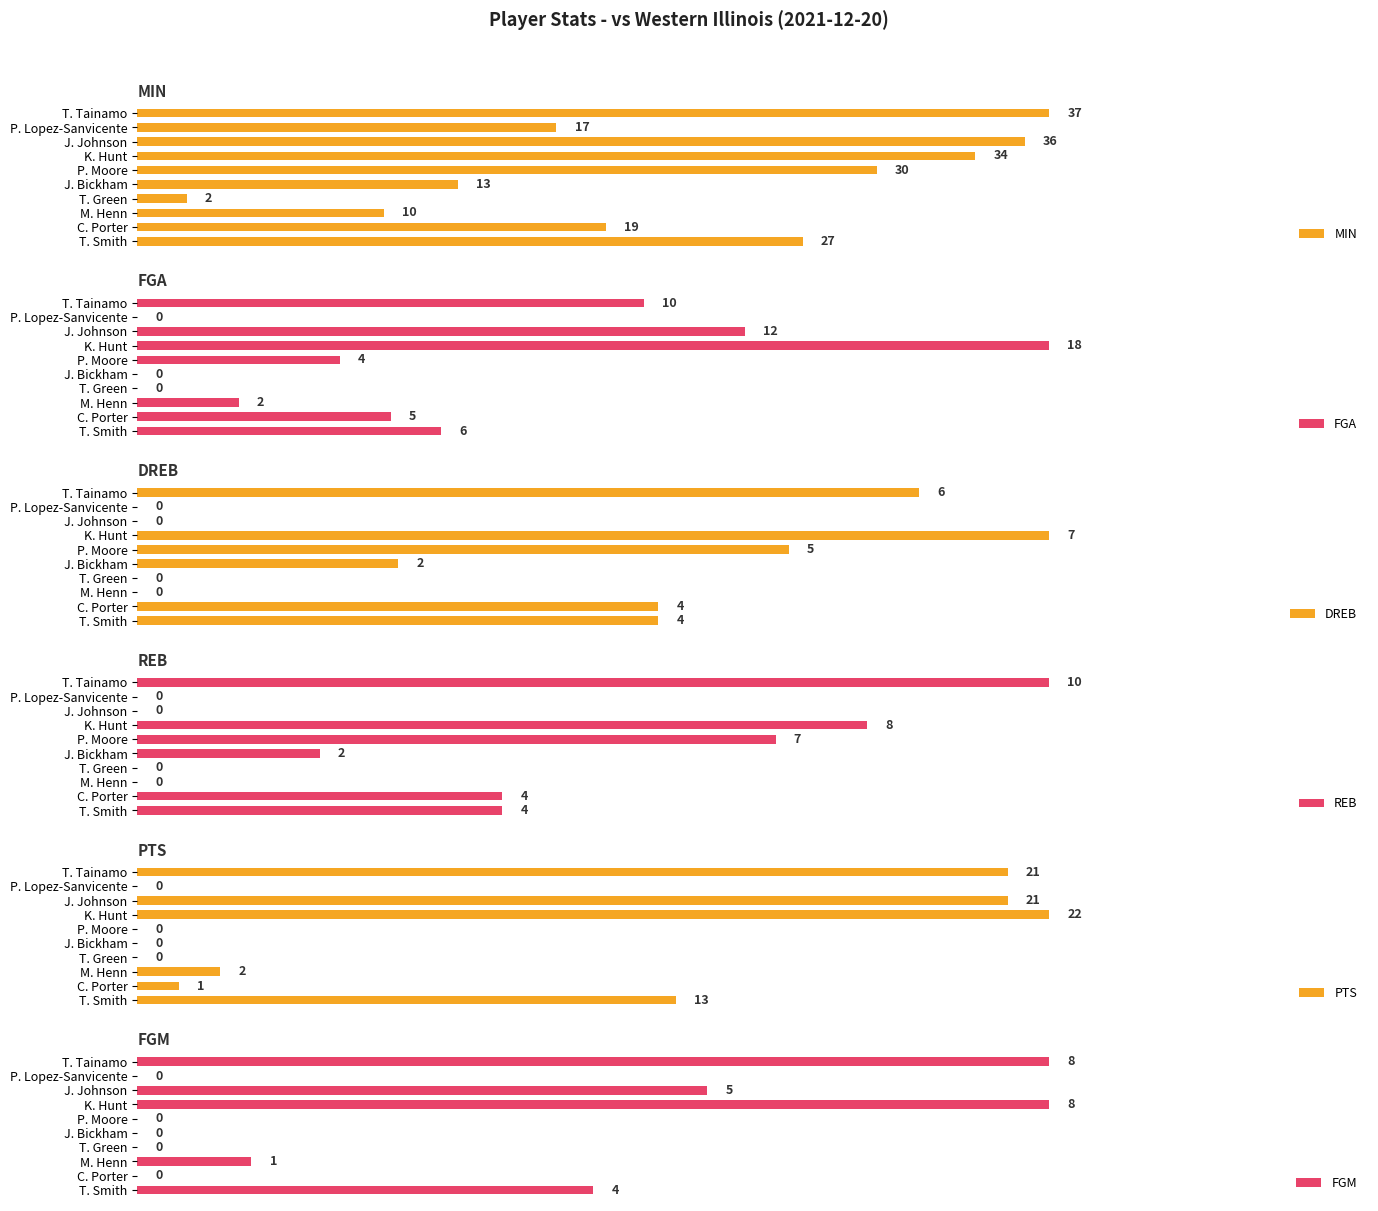

Count the FGM values in the range 0 to 5.

8